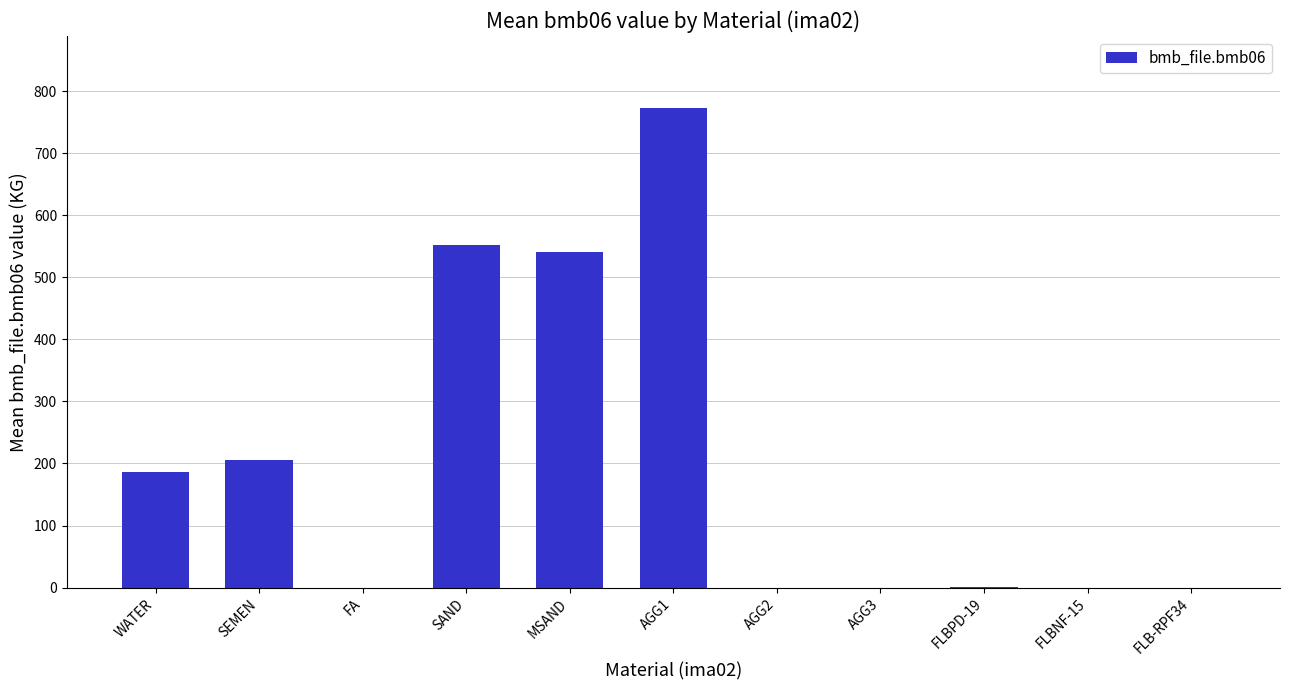

How many data points are above 0?

6